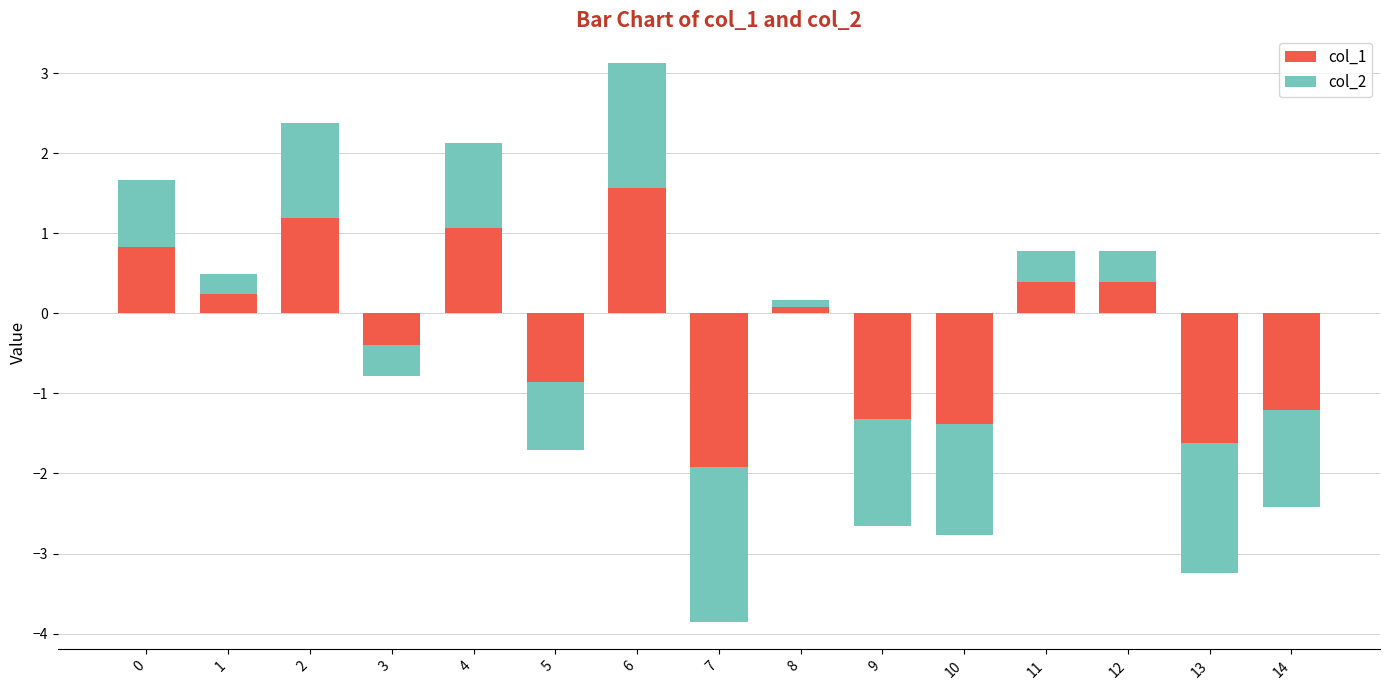

How many distinct data groups are displayed?

2